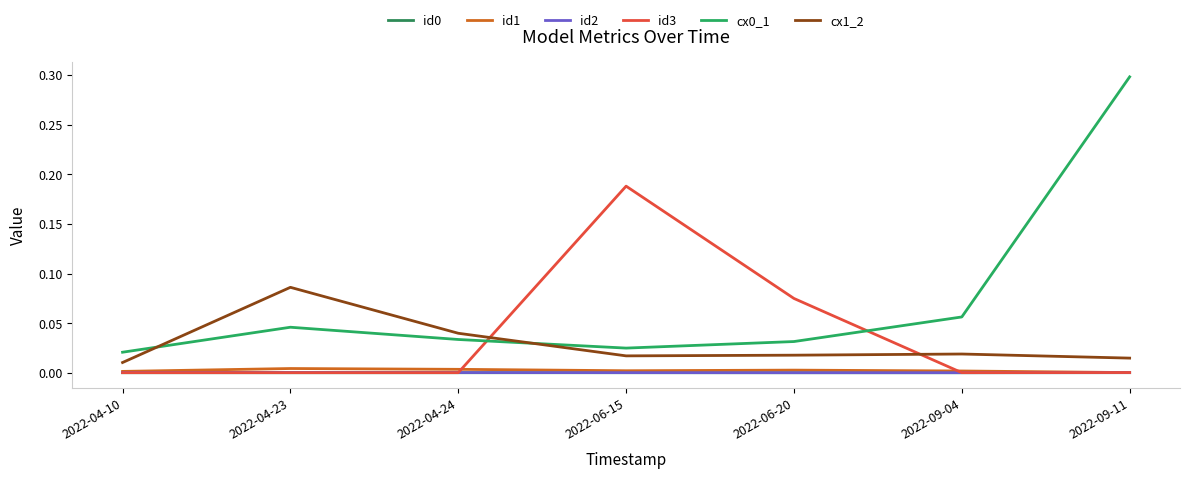

What is the label of the 6th point from the right?

2022-04-23